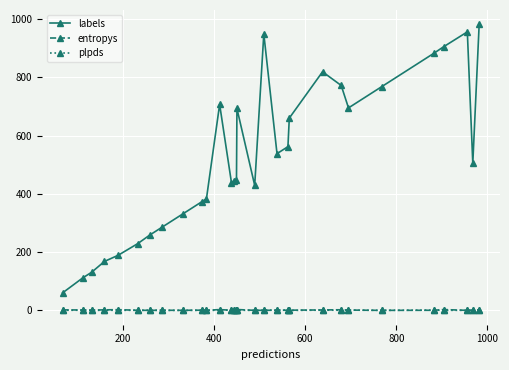

How many lines are shown in the chart?

3